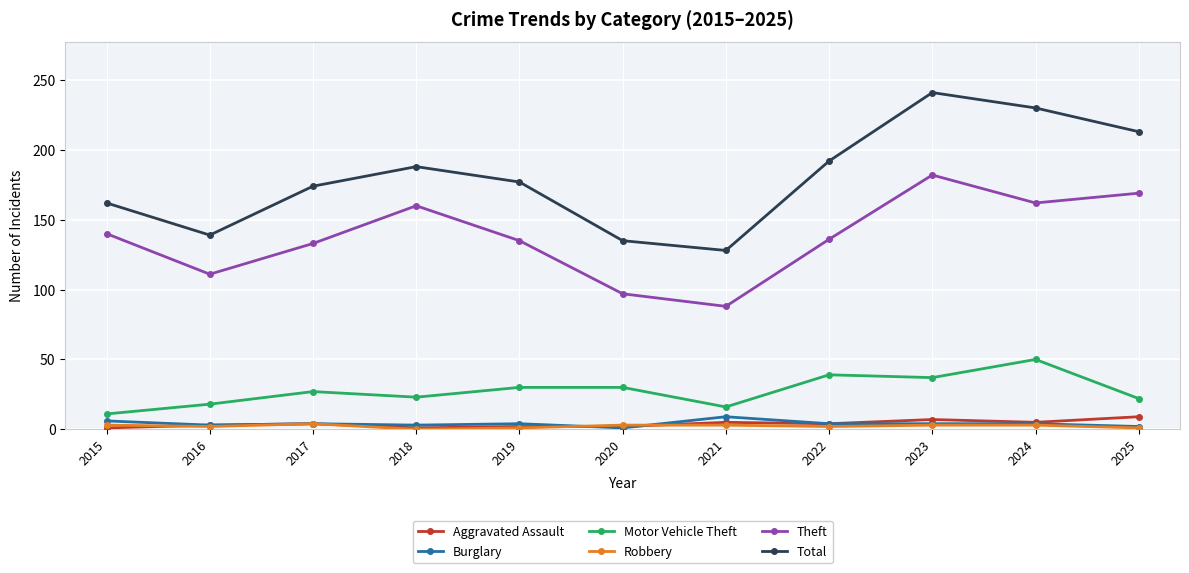

What is the greatest value displayed?

241